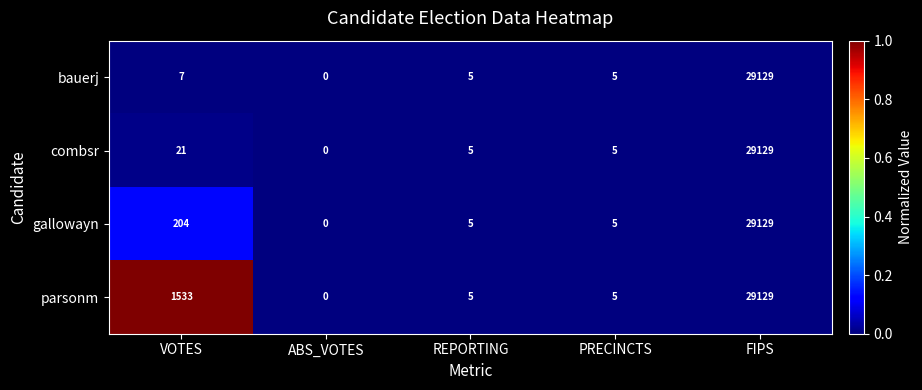

Reading left to right, list all the values displayed in this chart.

bauerj: 7	0	5	5	29129
combsr: 21	0	5	5	29129
gallowayn: 204	0	5	5	29129
parsonm: 1533	0	5	5	29129